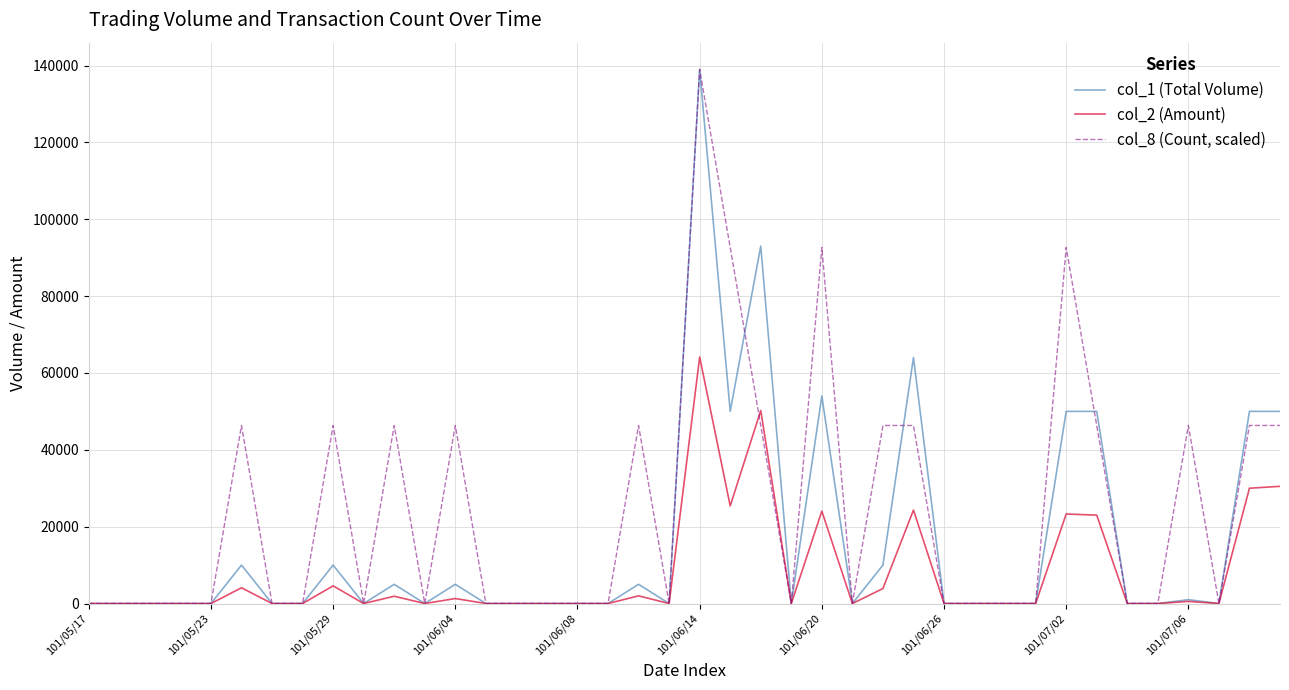

Which series has the largest total across all categories?

col_8 (Count, scaled)